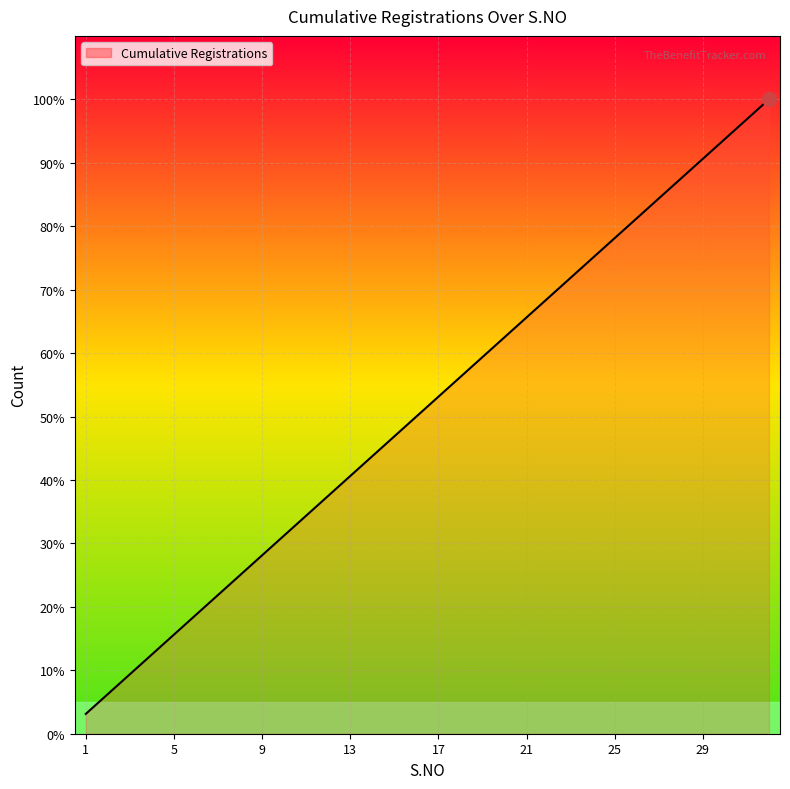

What is the maximum value shown in the chart?

32